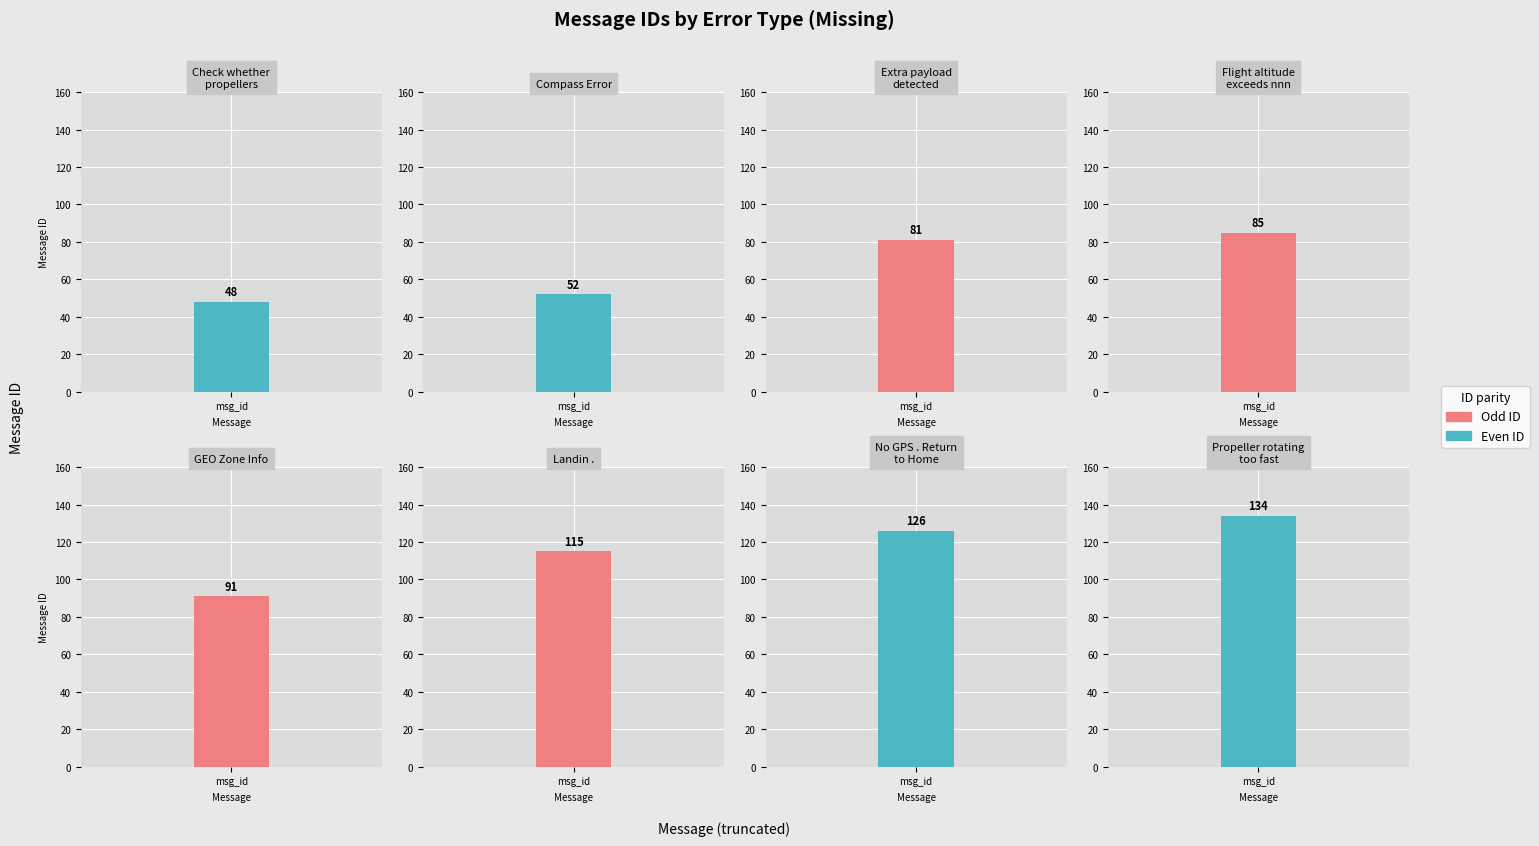

The value at Check whether
propellers is 48. True or false?

True